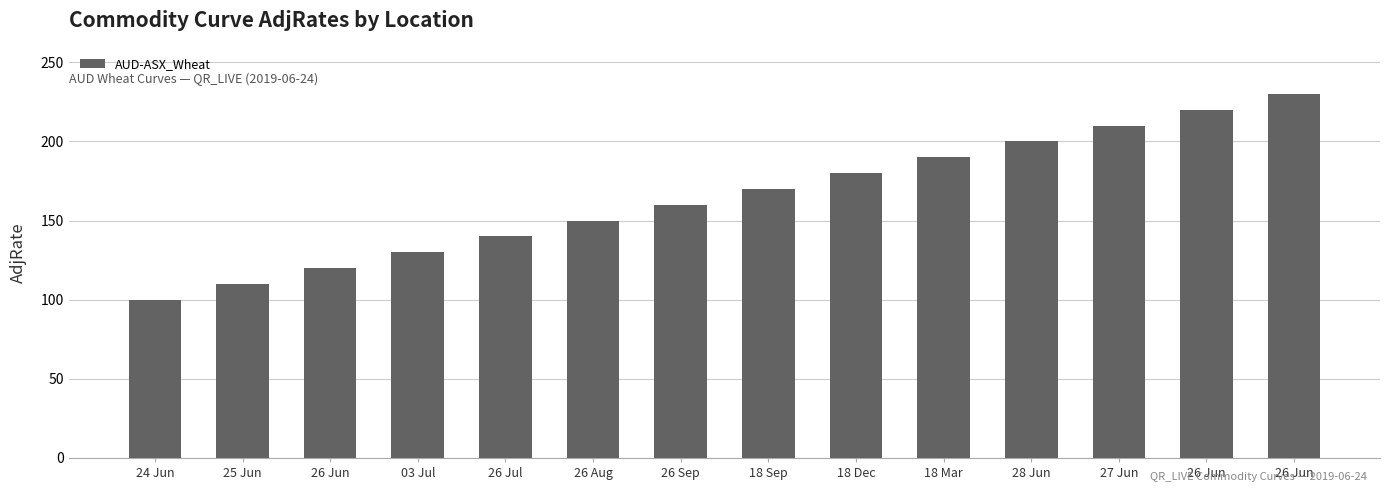

True or false: the data shows 190 at 18 Mar.

True